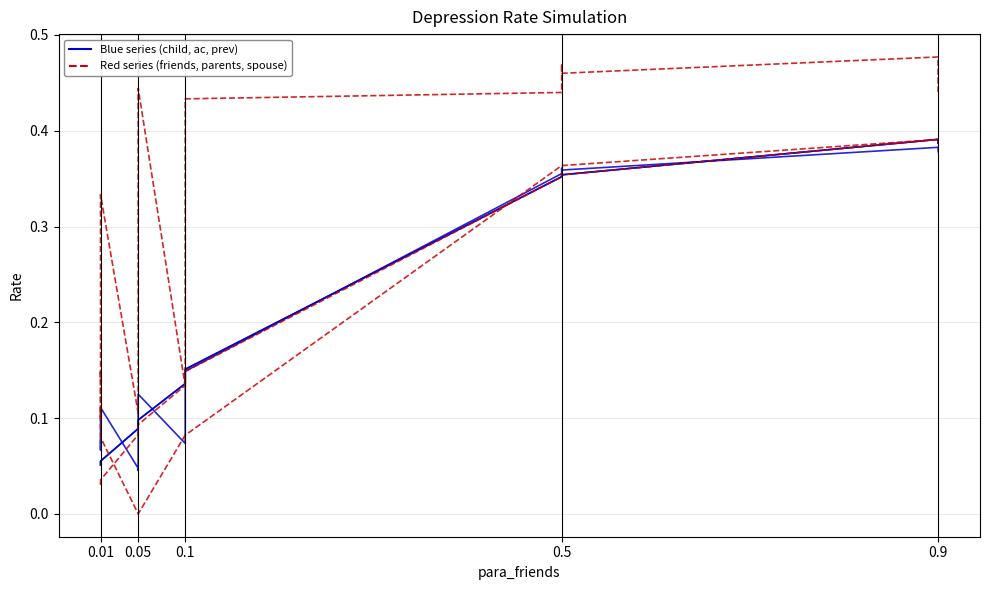

What is the difference between the maximum and minimum values in the ratedep_friends series?

0.4